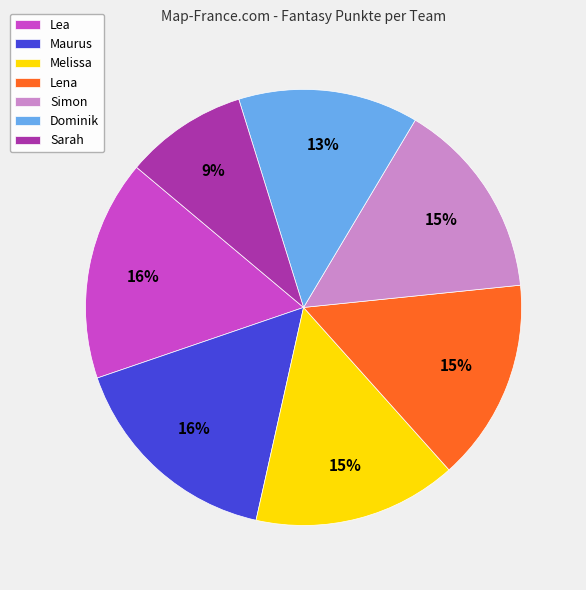

What is the ratio of the value at Lena to the value at Sarah?

1.7